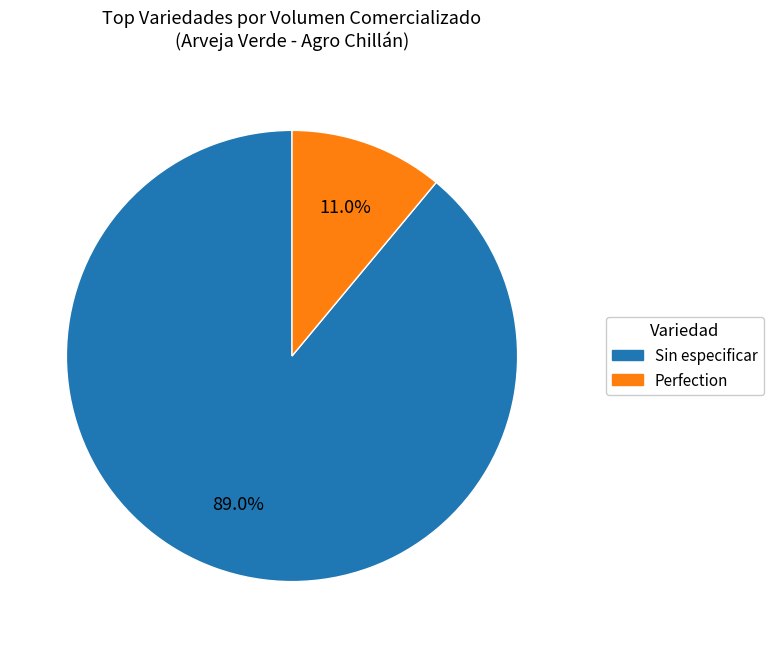

The Sin especificar slice represents 47% of the pie. True or false?

False